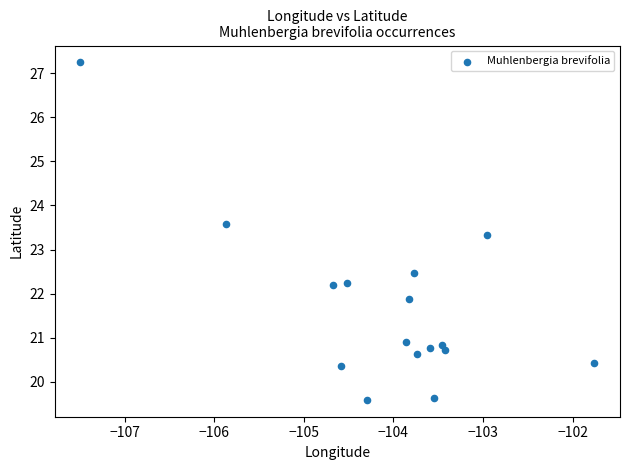

What Y value in the scatter plot is closest to 23?

23.3